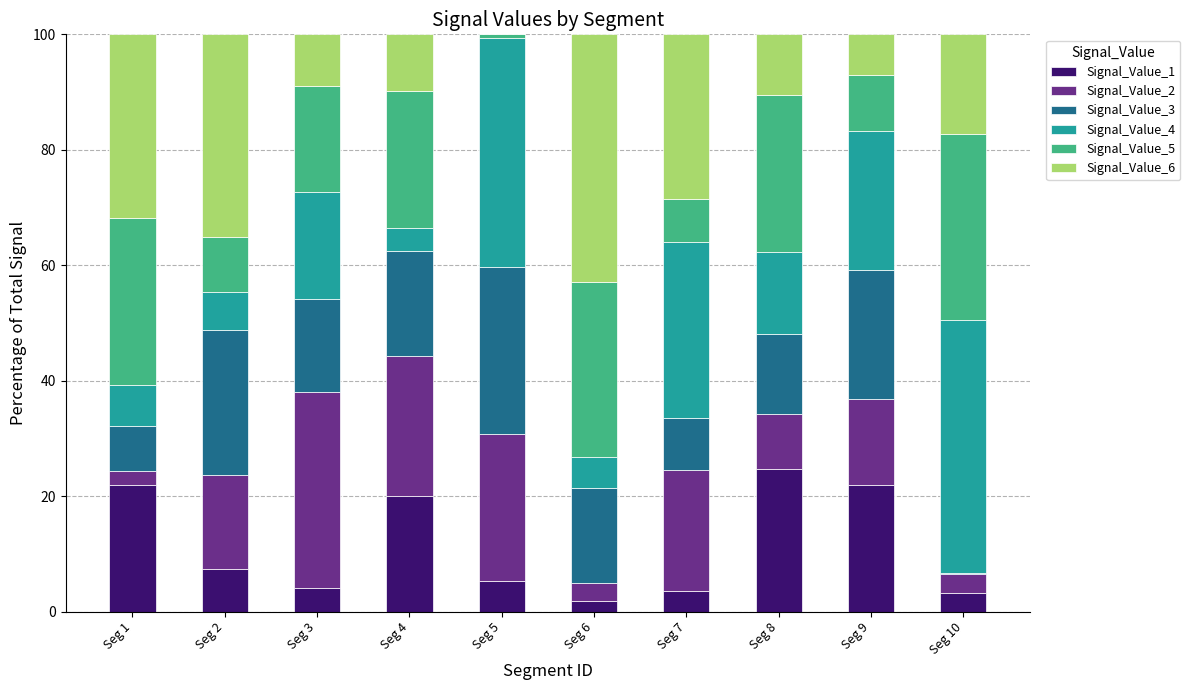

What is the total value across all series at Seg 8?

100.0